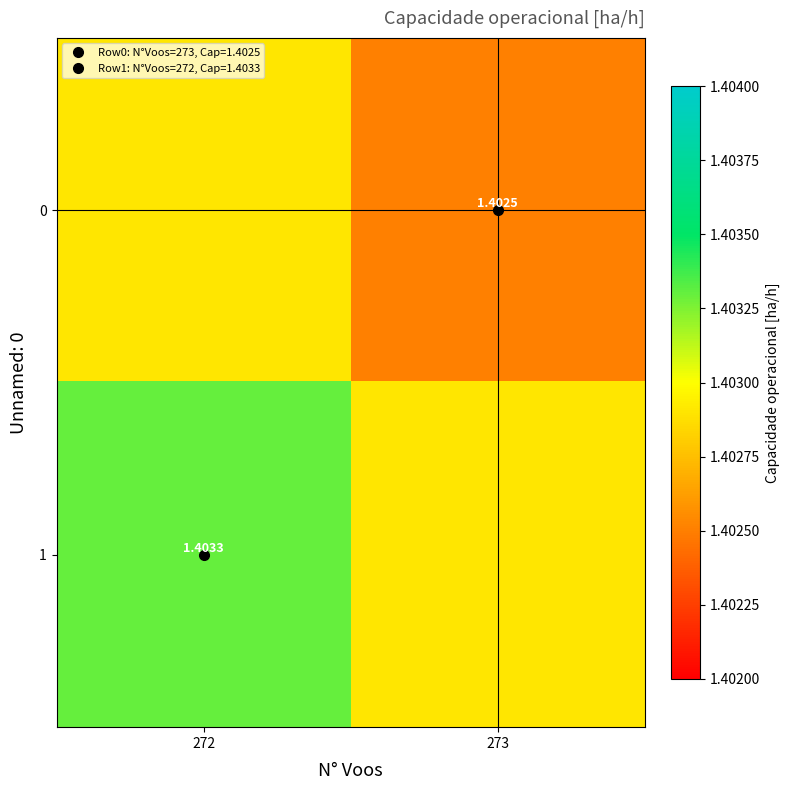

What is the sum of all 1 values?

2.8